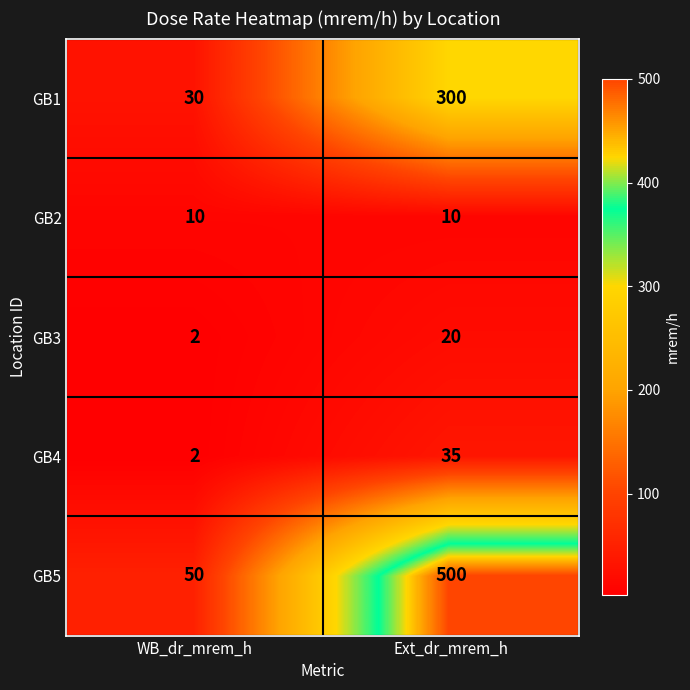

What is the difference between the GB4 values at Ext_dr_mrem_h and WB_dr_mrem_h?

33